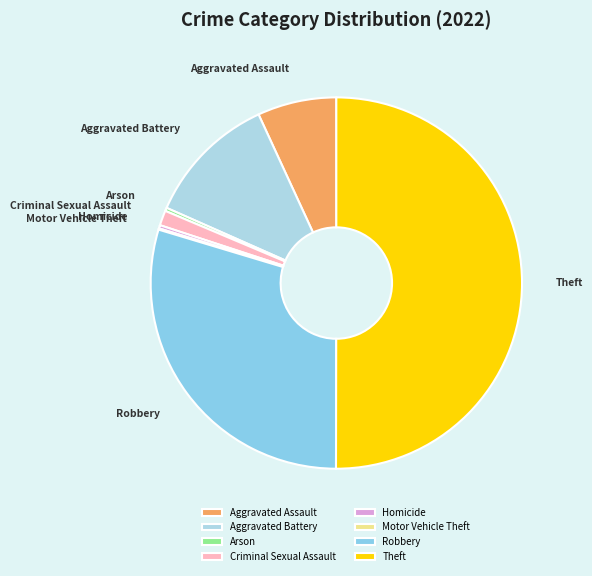

Approximately how many times larger is the value at Aggravated Battery compared to Robbery?

0.4